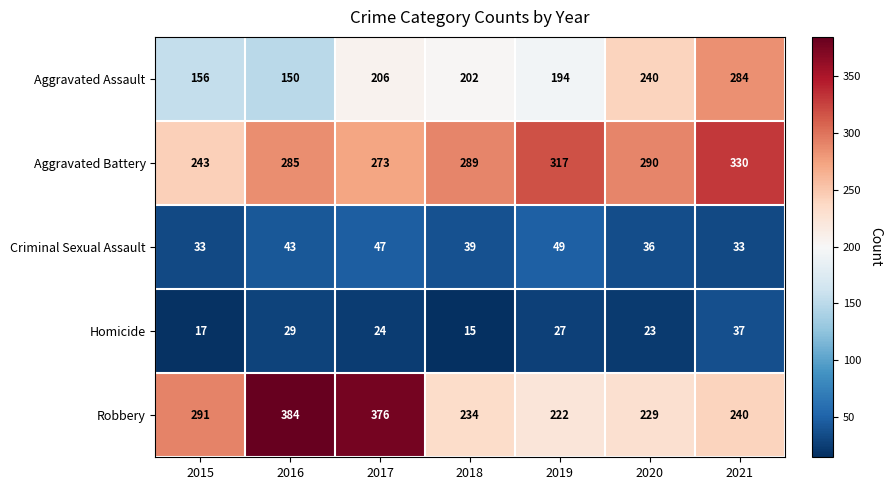

What is the sum of all Homicide values?

172